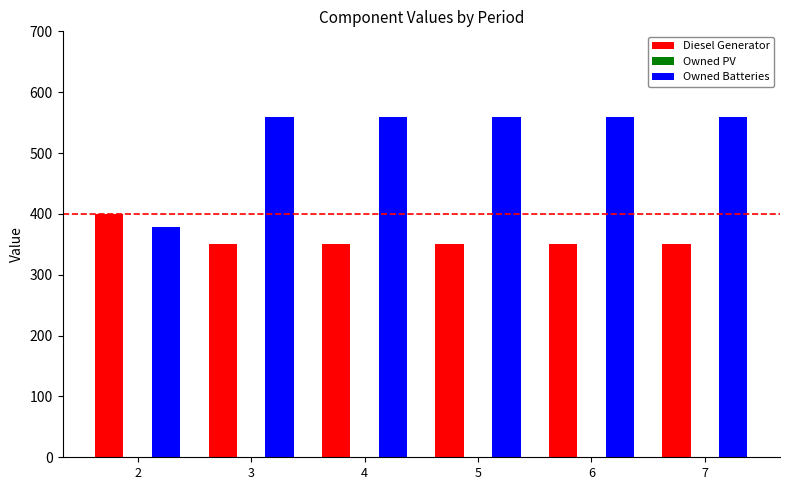

What is the lowest value of the Owned Batteries series?

378